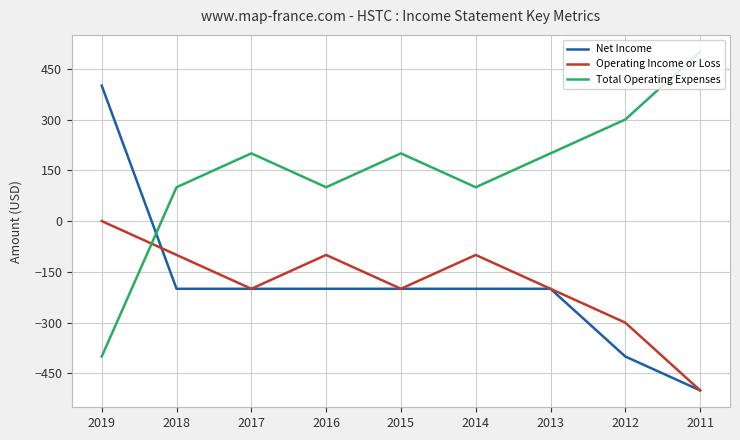

Rank the series at 2016 from lowest to highest value.

Net Income, Operating Income or Loss, Total Operating Expenses